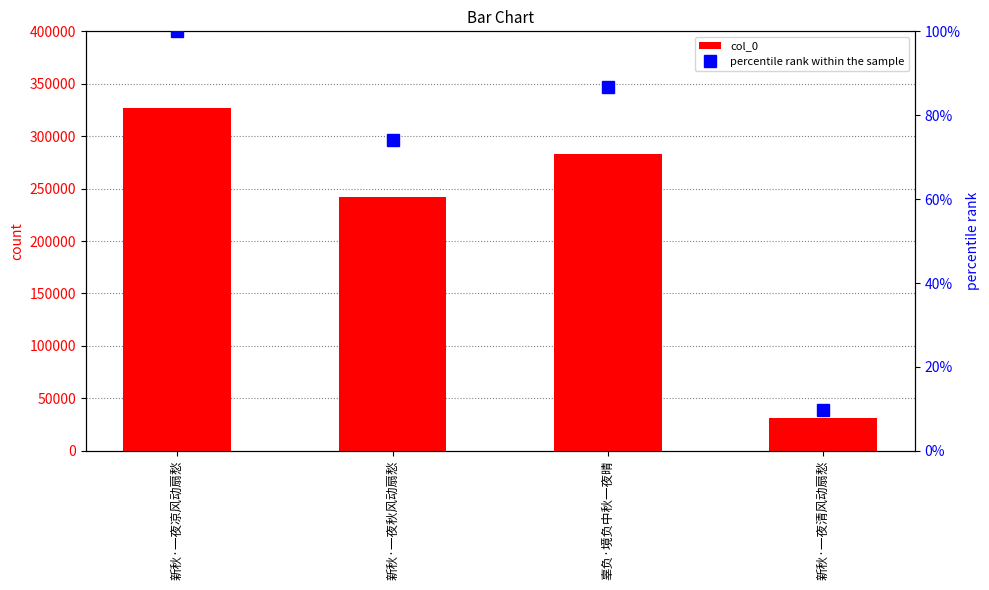

At which label does col_0 first exceed 282823?

新秋·一夜凉风动扇愁